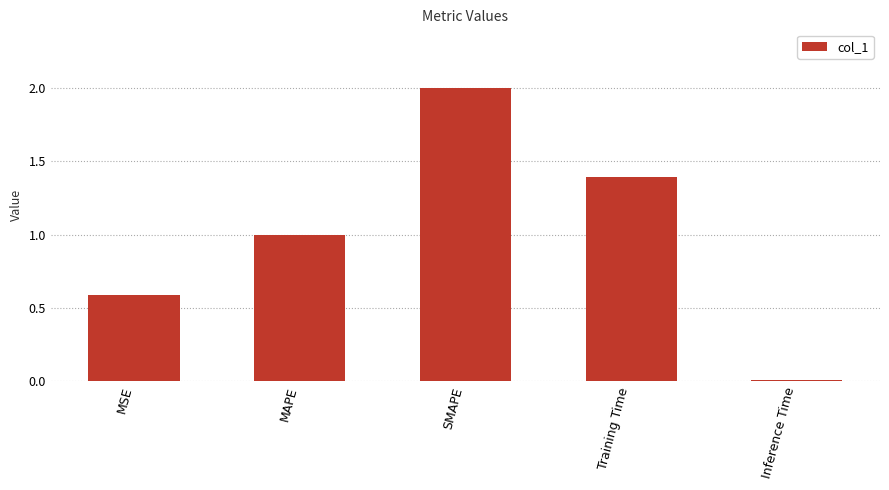

Rank the categories by value from lowest to highest.

Inference Time, MSE, MAPE, Training Time, SMAPE